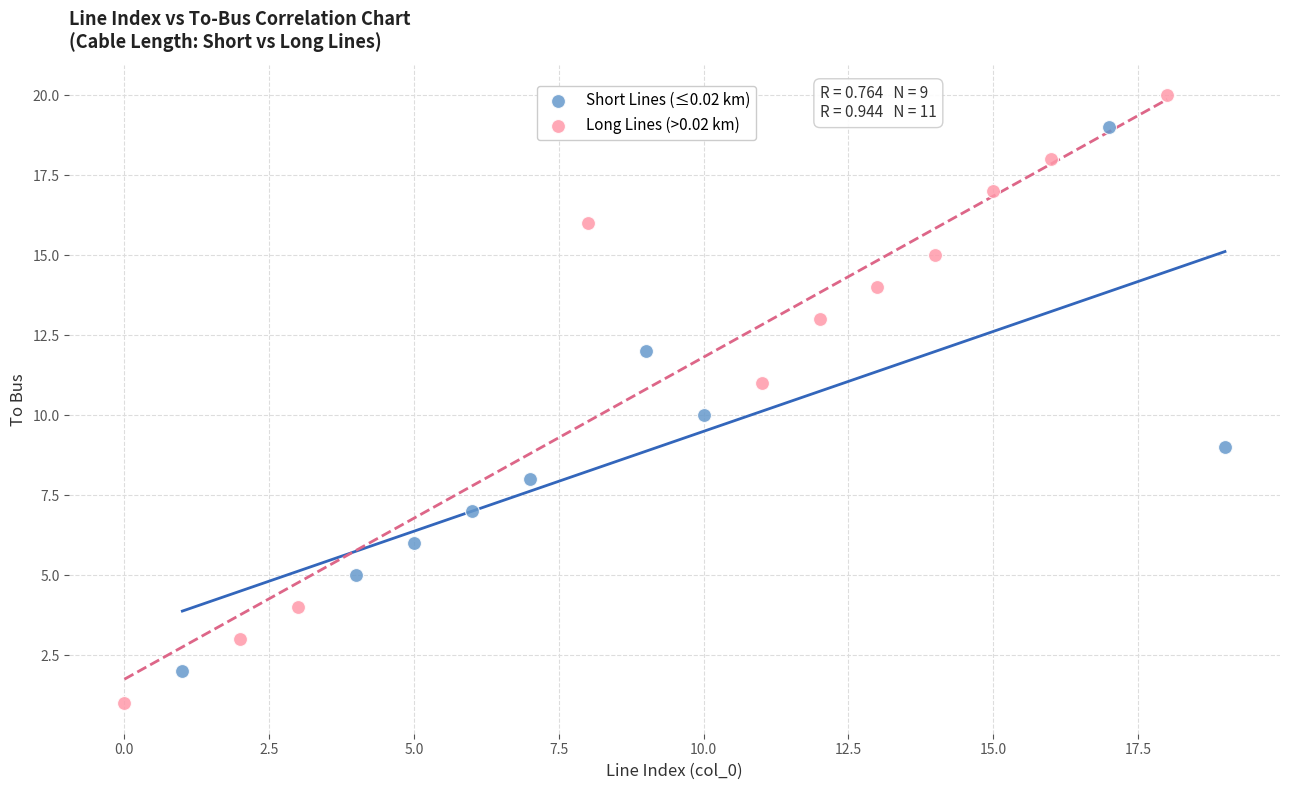

Which series has the largest Y range (max minus min)?

Long Lines (>0.02 km)